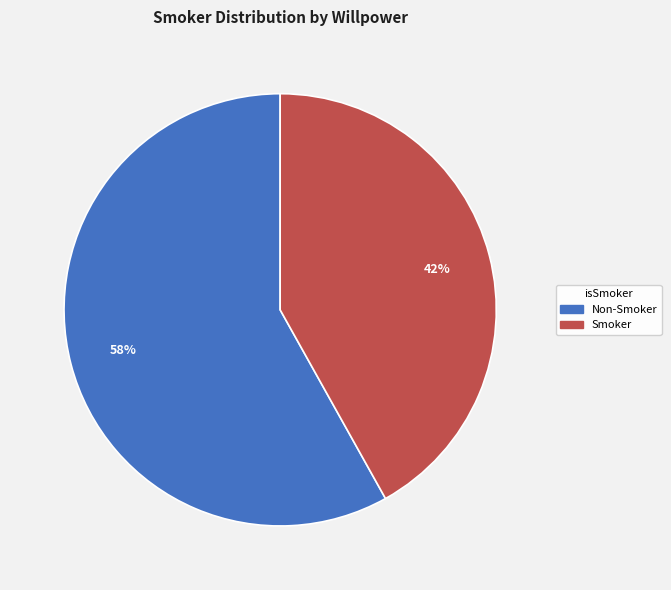

To the nearest percent, what is the average slice percentage?

50%